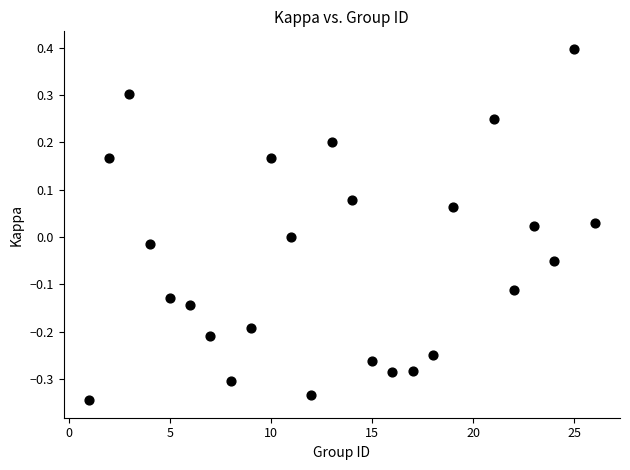

What is the range of Y values (max minus min)?

0.7